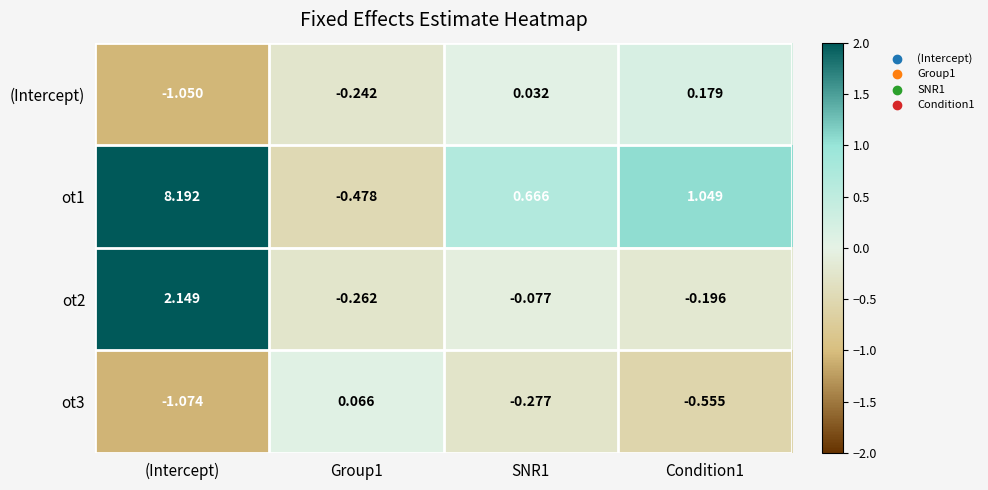

At which category is the sum across all series the highest?

(Intercept)